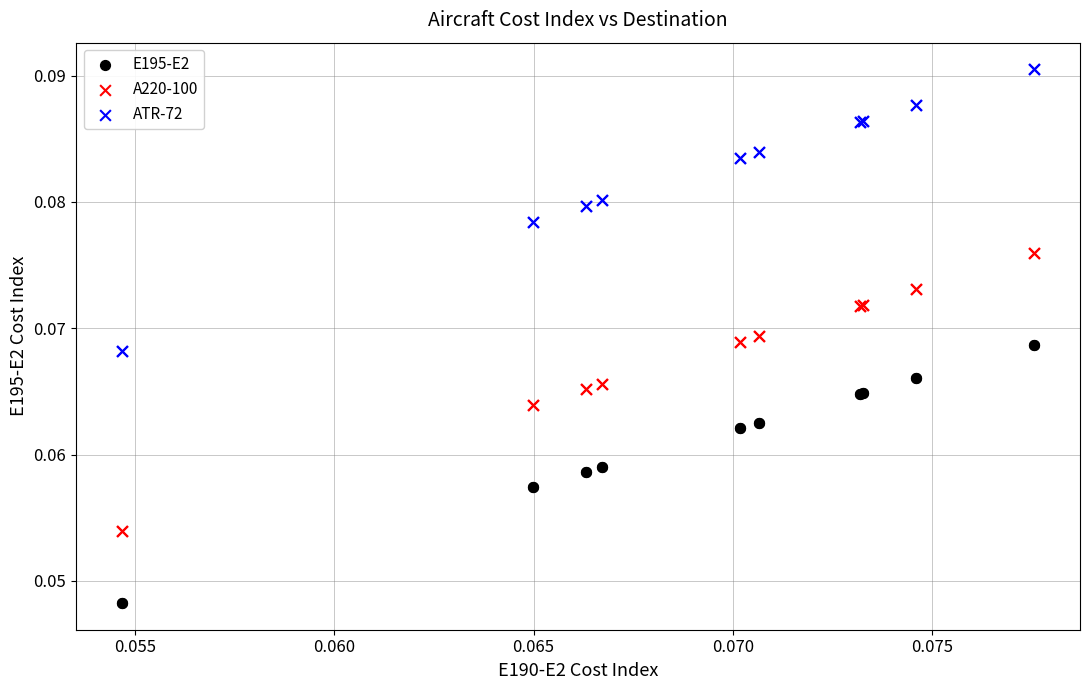

Which series contains the lowest Y value?

E195-E2